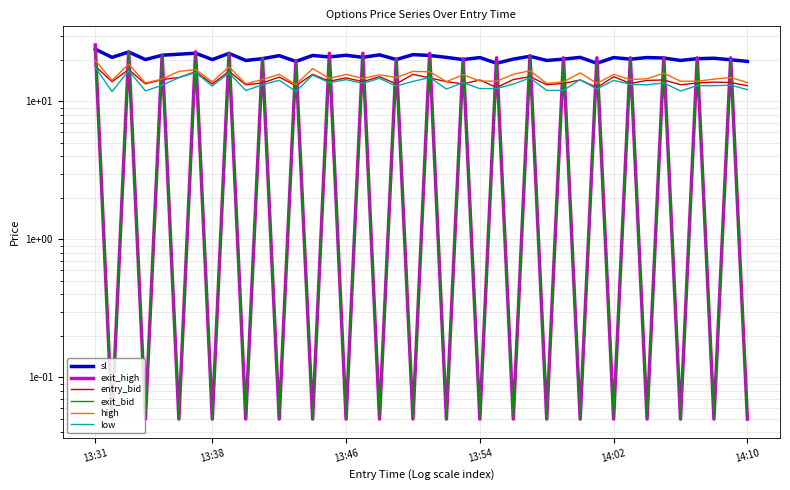

Which series has the largest total across all categories?

sl